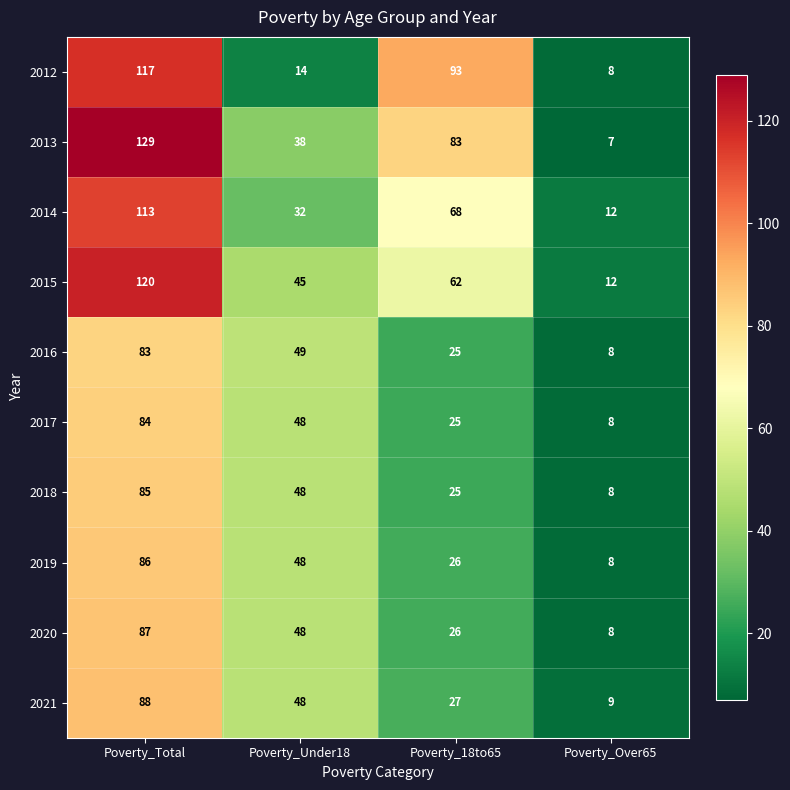

Count the number of data series in this chart.

10